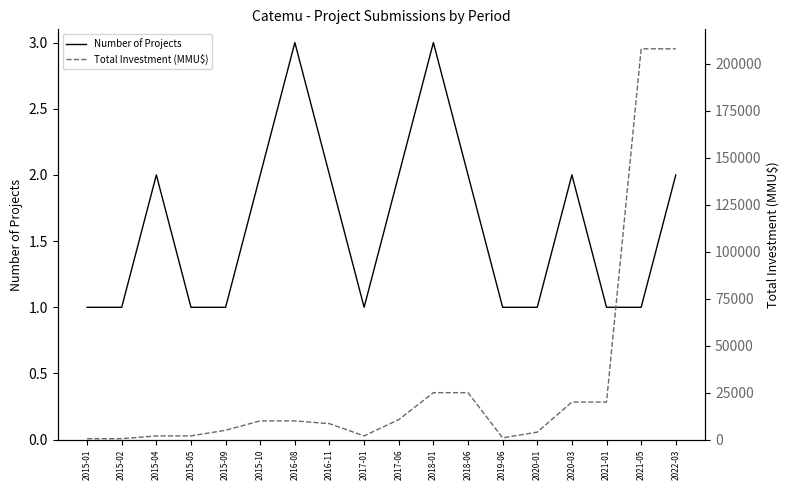

True or false: Number of Projects and Total Investment (MMU$) cross at least once.

False